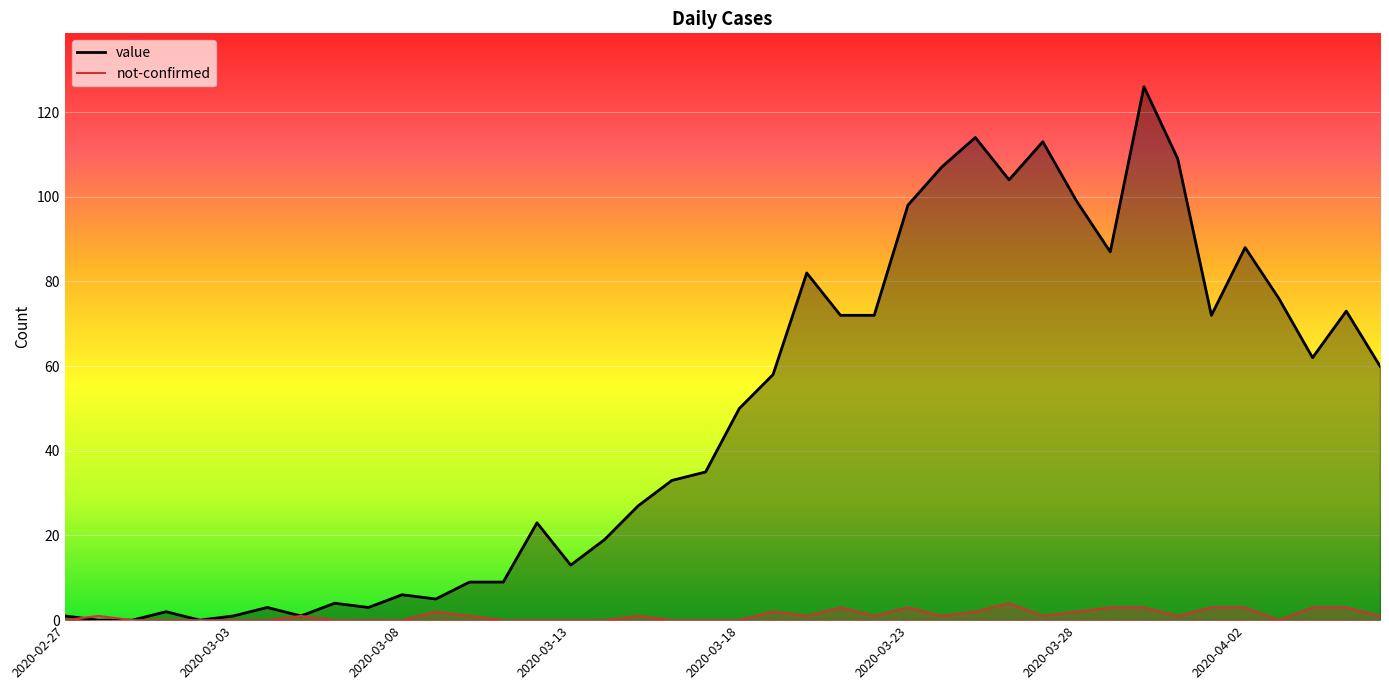

Reading left to right, extract all data points from this chart.

value: 1	0	0	2	0	1	3	1	4	3	6	5	9	9	23	13	19	27	33	35	50	58	82	72	72	98	107	114	104	113	99	87	126	109	72	88	76	62	73	60
not-confirmed: 0	1	0	0	0	0	0	1	0	0	0	2	1	0	0	0	0	1	0	0	0	2	1	3	1	3	1	2	4	1	2	3	3	1	3	3	0	3	3	1